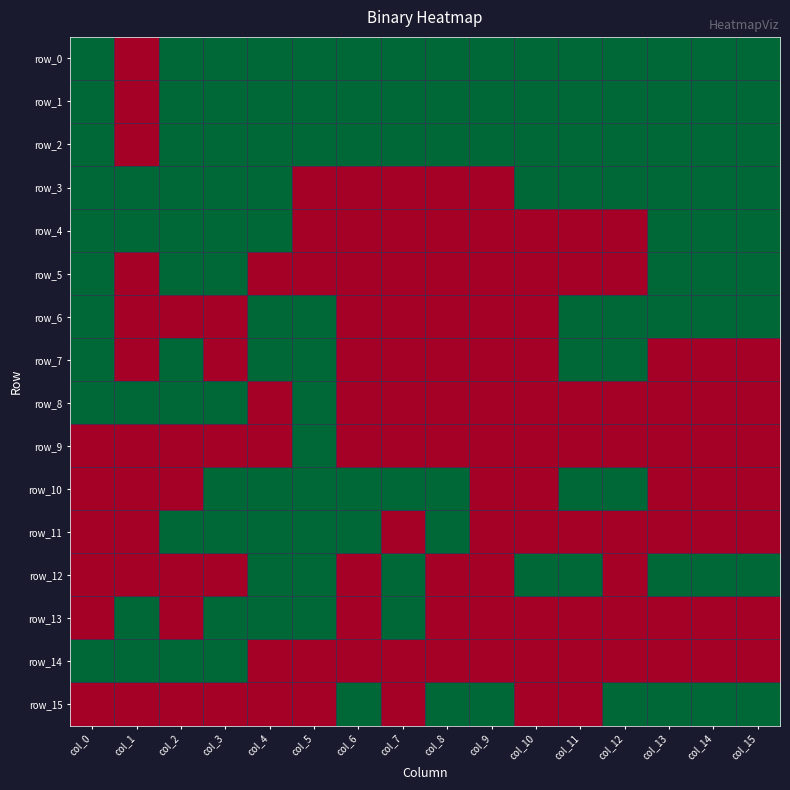

What is the sum of all row_14 values?

4